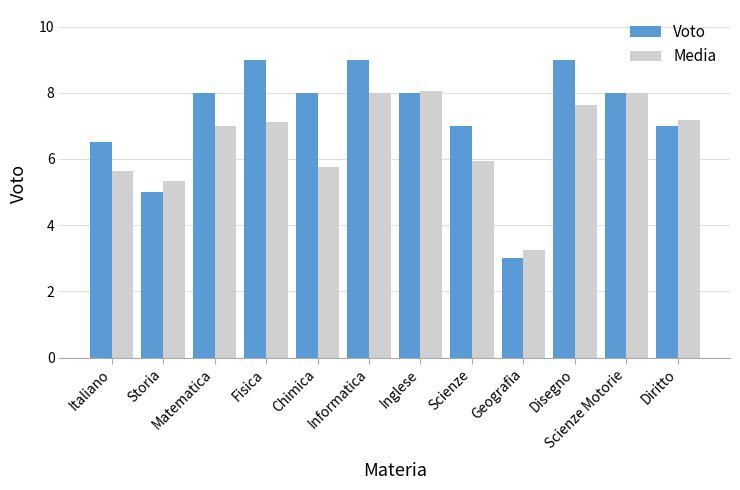

What is the sum of all Voto values?

87.5